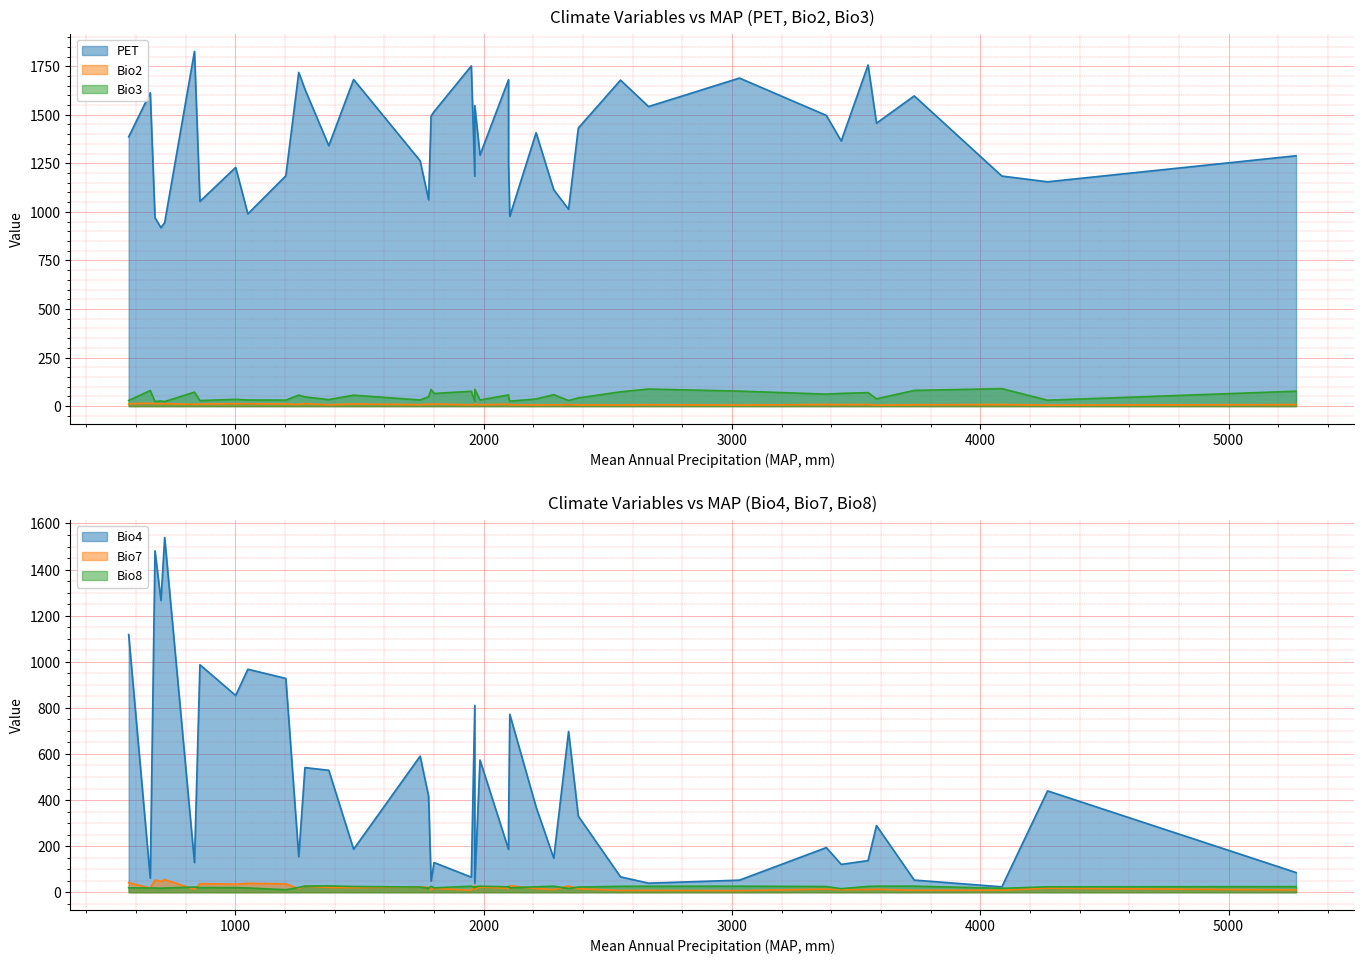

True or false: Bio7 and Bio3 intersect in this chart.

True